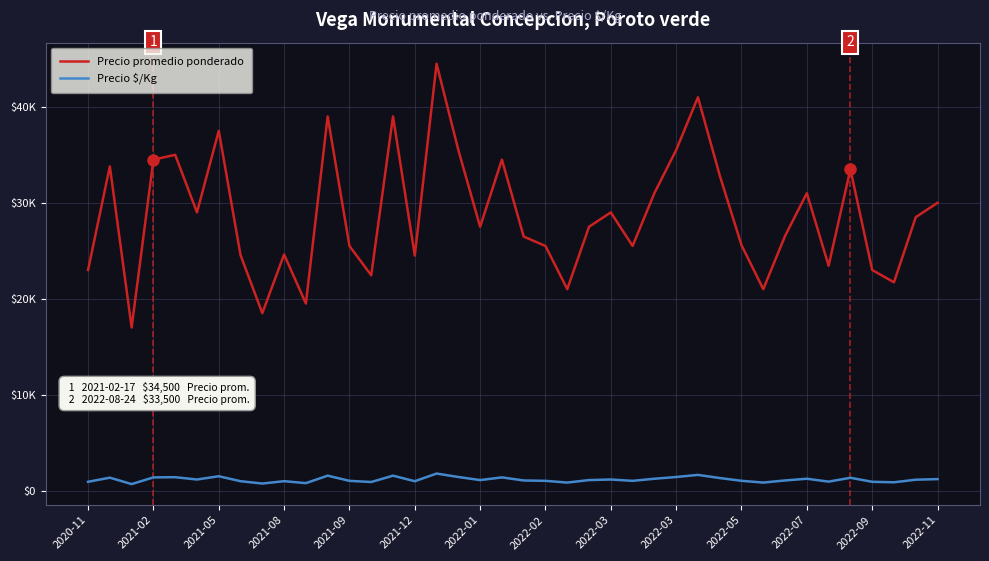

True or false: Precio promedio ponderado and Precio $/Kg cross at least once.

False